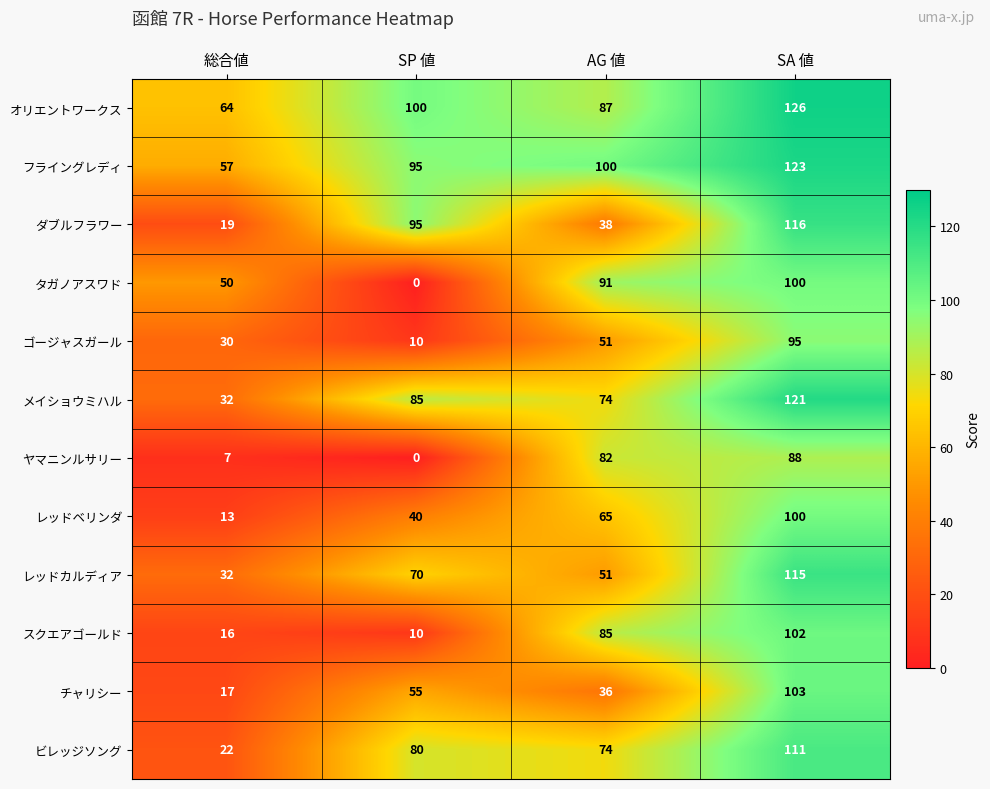

Which series has the widest spread of values?

タガノアスワド